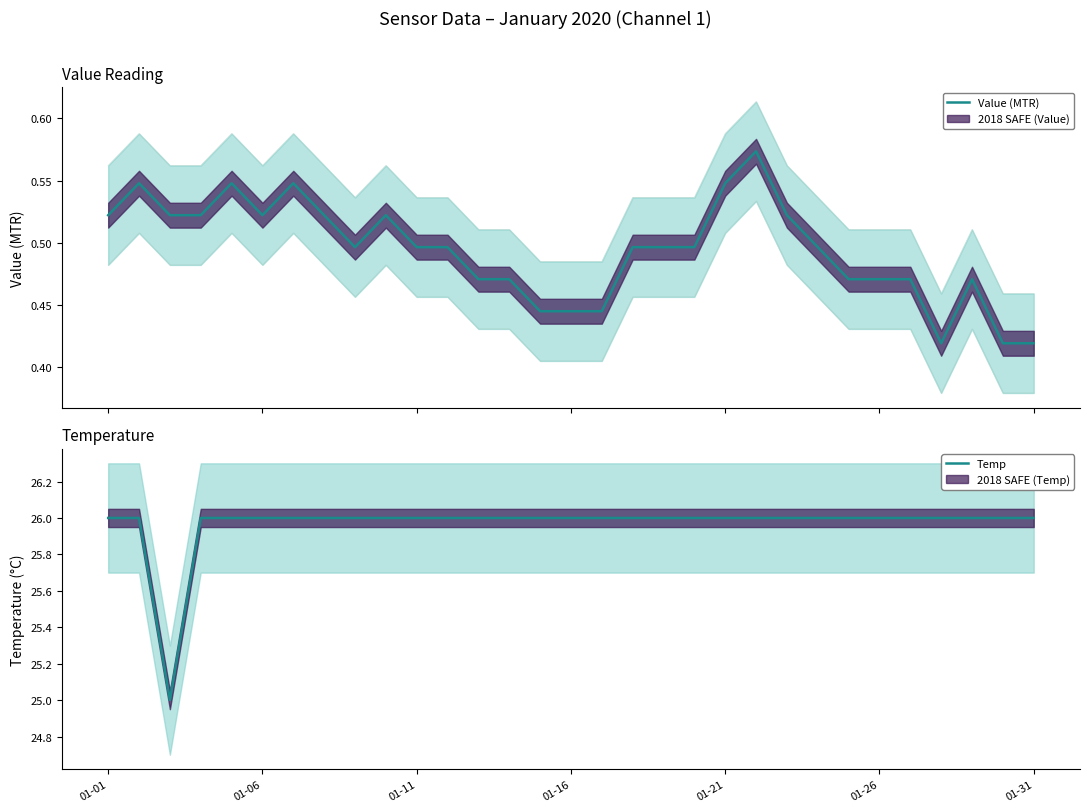

What is the sum of all Value (MTR) values?

15.3